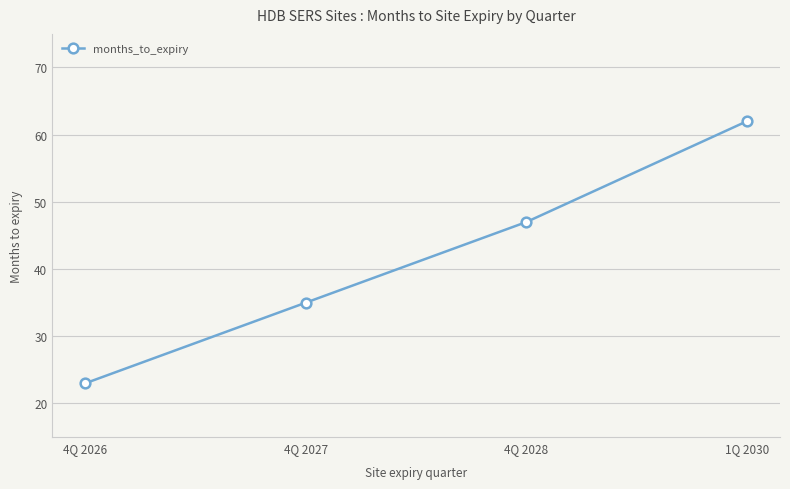

Where is the data nearest to the value 42?

4Q 2028